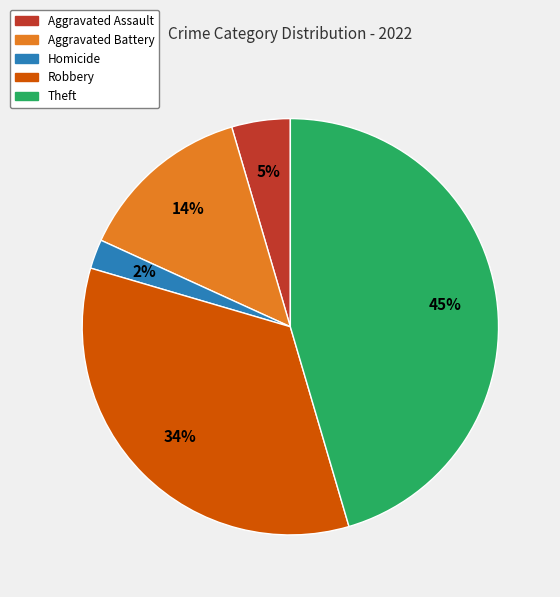

Is there any slice that represents more than half of the pie?

No